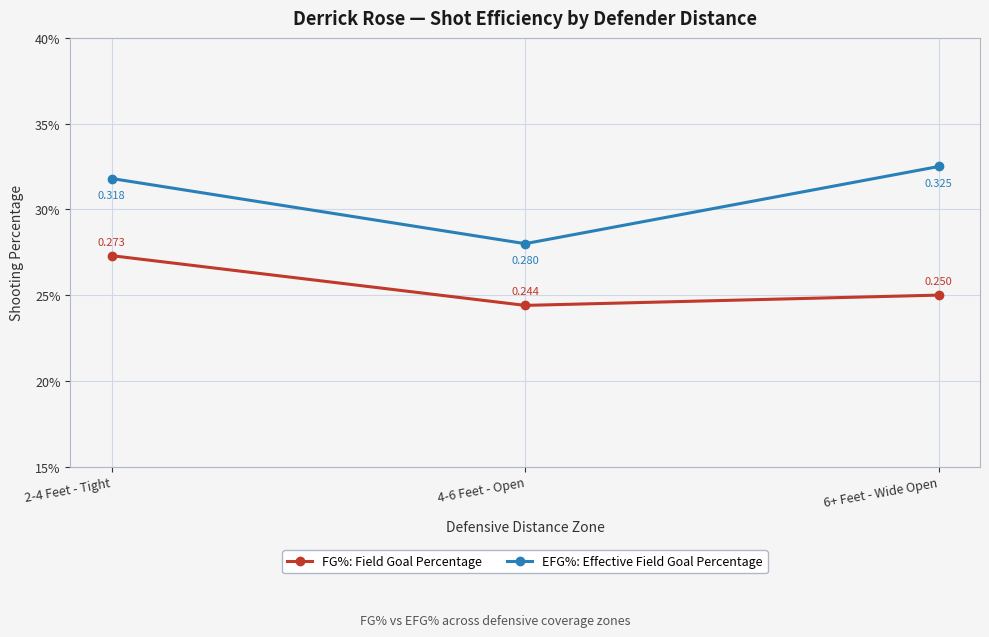

Is this an area chart (filled region under the line)?

No